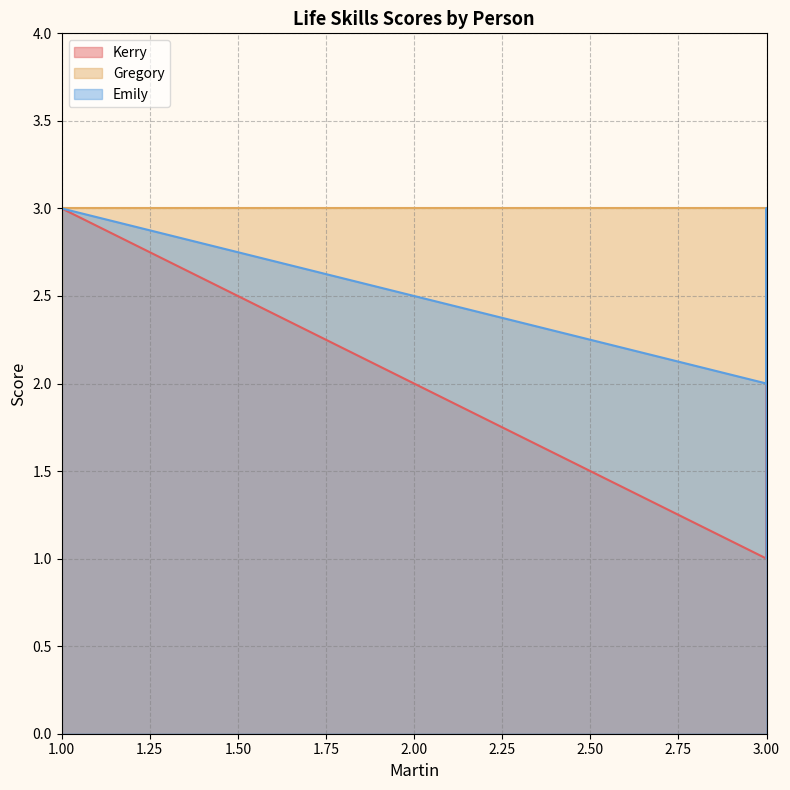

Which label corresponds to the smallest value in the chart?

3